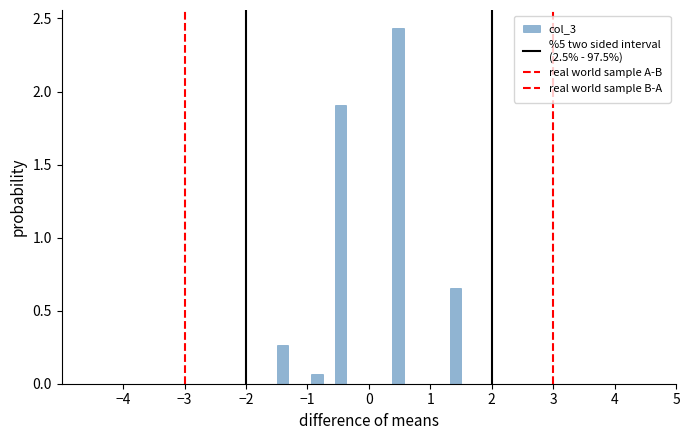

Read against the x-axis, roughly where is the centre of the tallest bar?

0.5